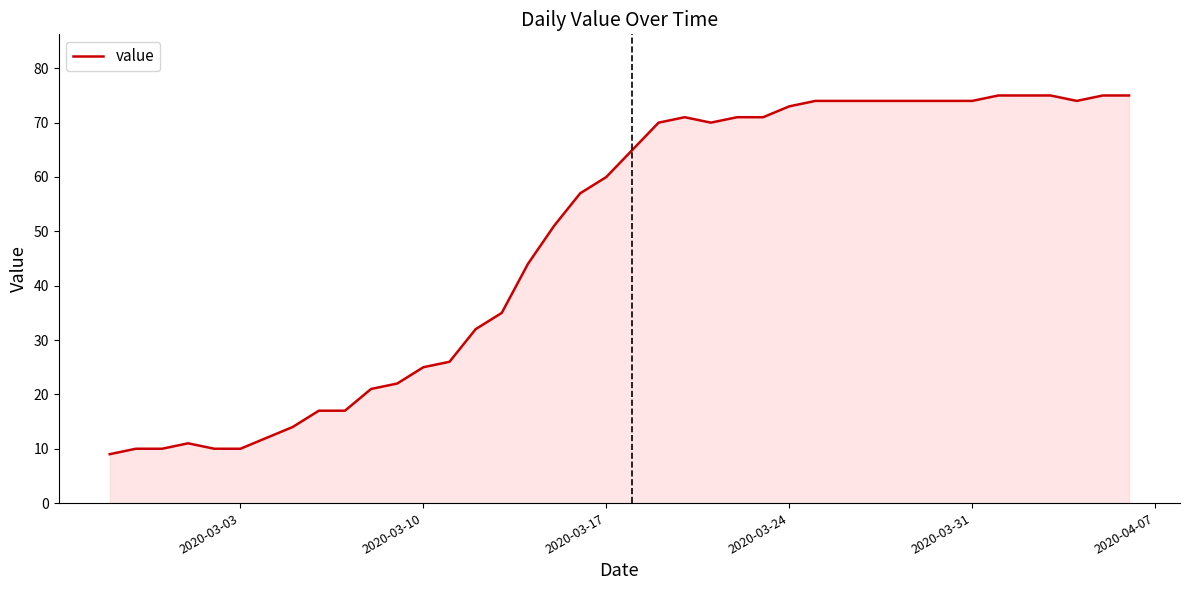

What is the maximum value shown in the chart?

75